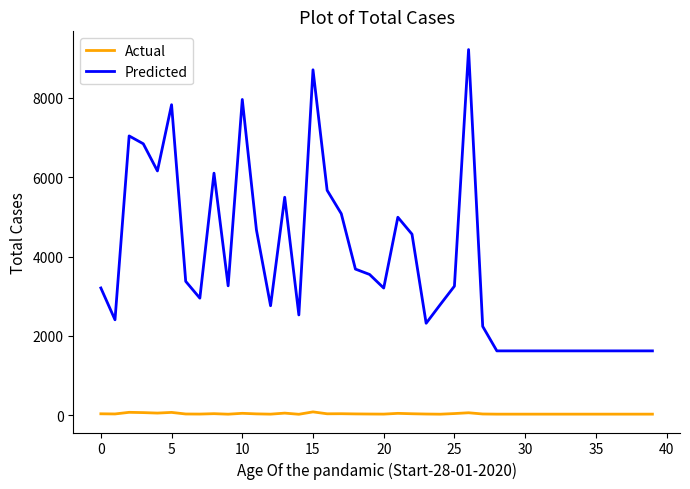

What is the difference between the second highest and second lowest values in the Actual series?

47